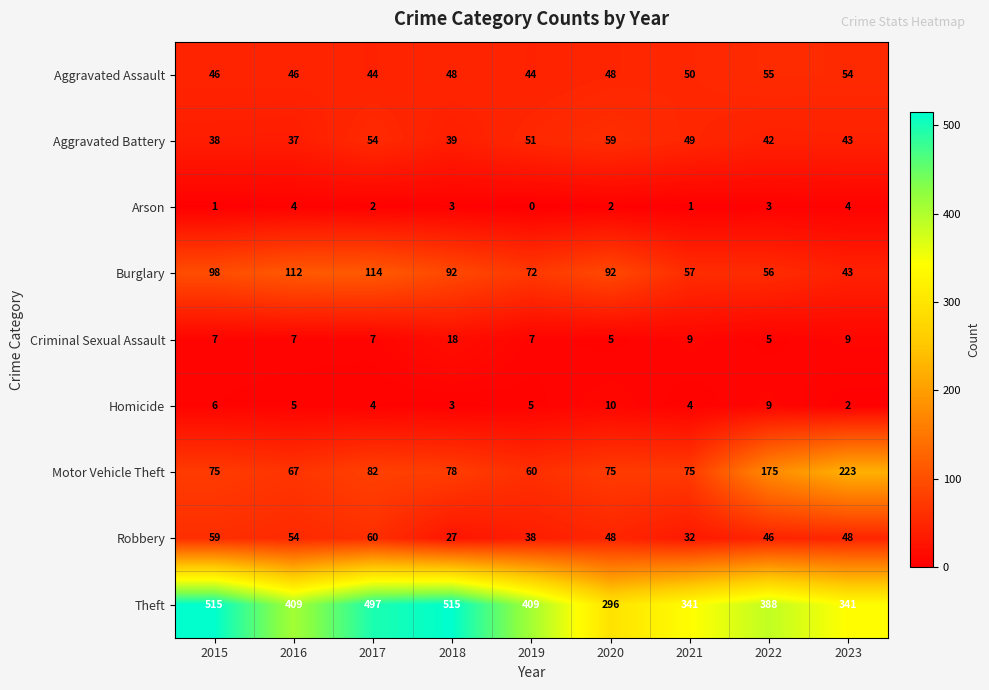

Which series has the largest total across all categories?

Theft